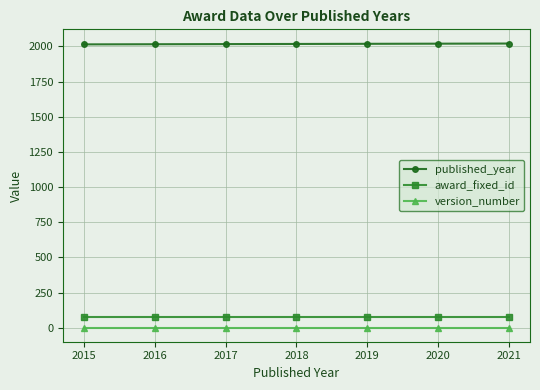

At how many categories does at least one series exceed 300?

7